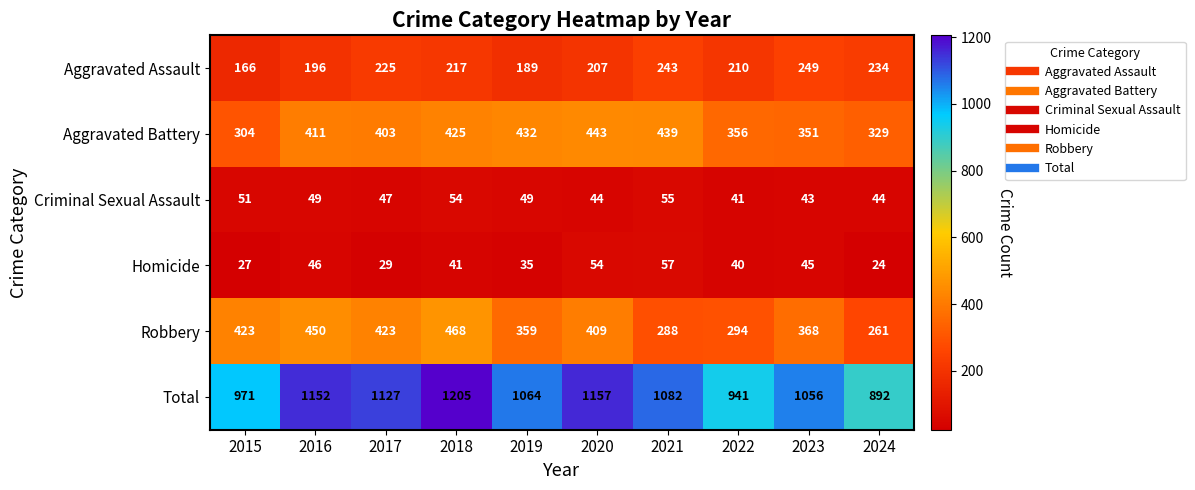

At which category is the sum across all series the highest?

2018